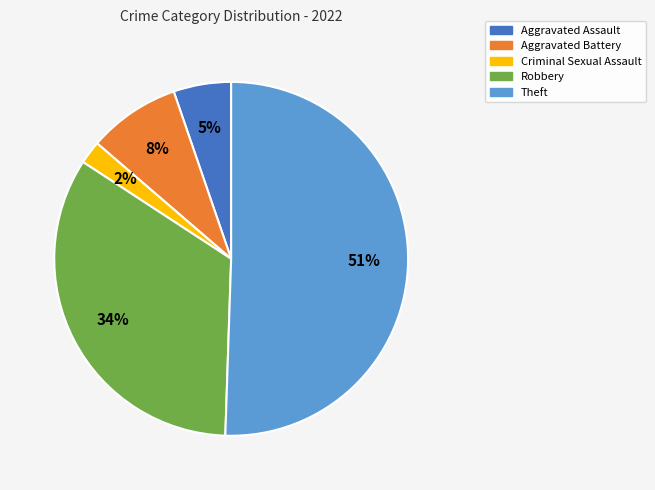

Is Criminal Sexual Assault the majority of the pie?

No